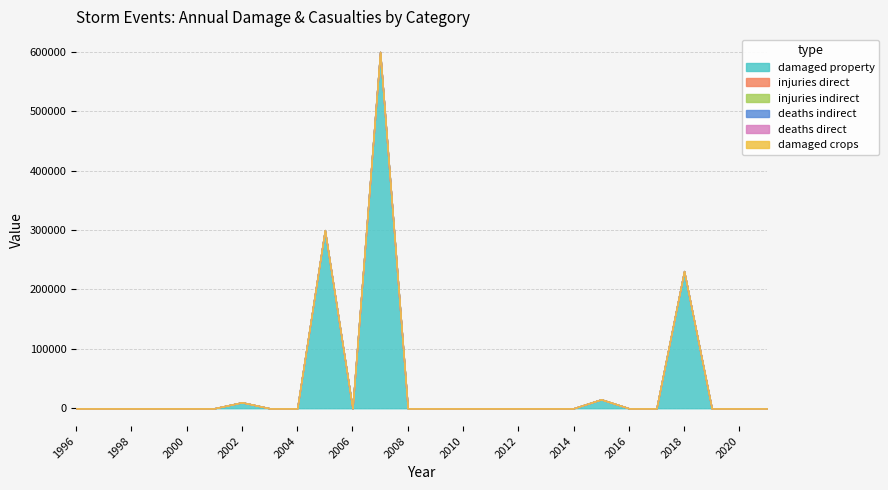

Which series has the largest total across all categories?

states_total_damaged_property